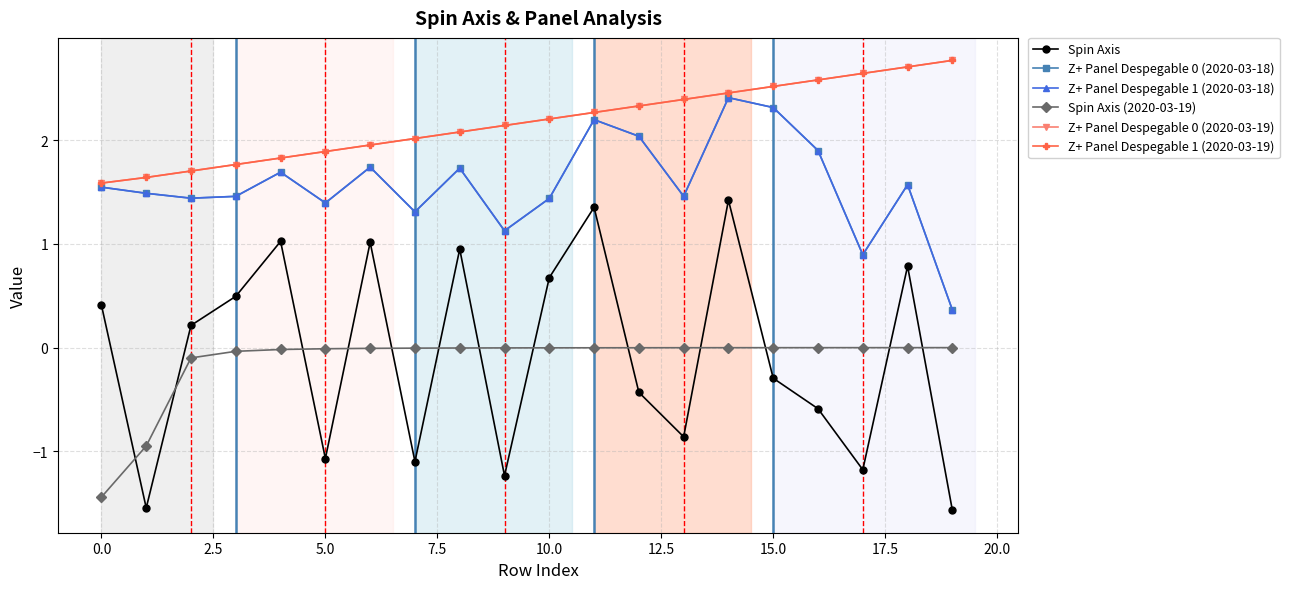

True or false: Z+ Panel Despegable 1 (2020-03-18) and Spin Axis (2020-03-19) cross at least once.

False